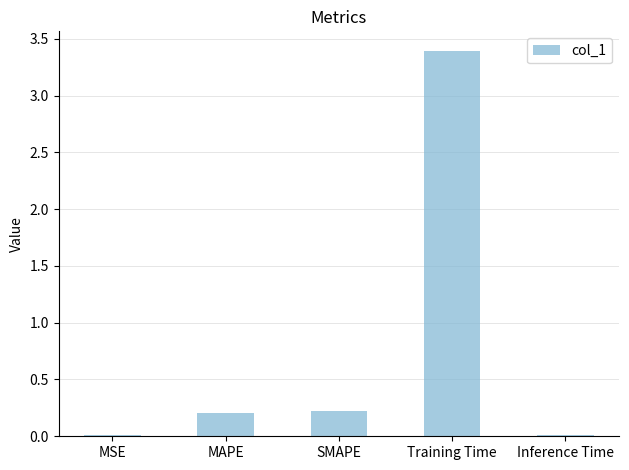

How many data points does each series have?

5